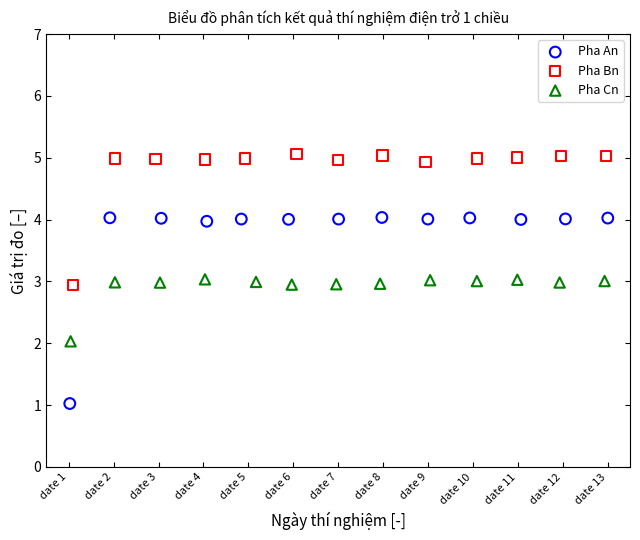

Which series contains the highest Y value?

Pha Bn